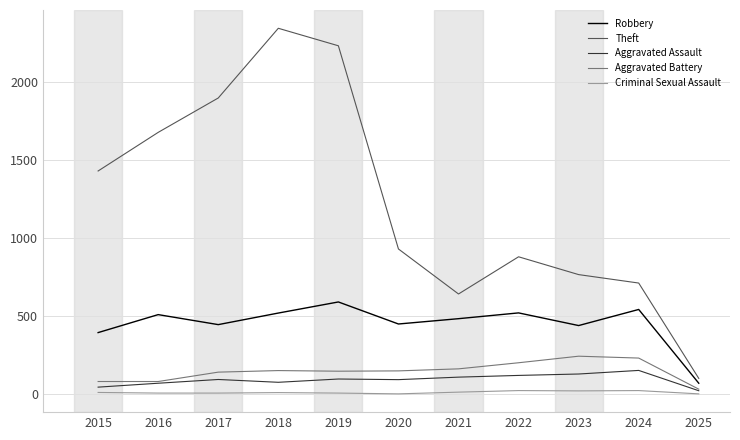

What is the highest value of the Aggravated Assault series?

153